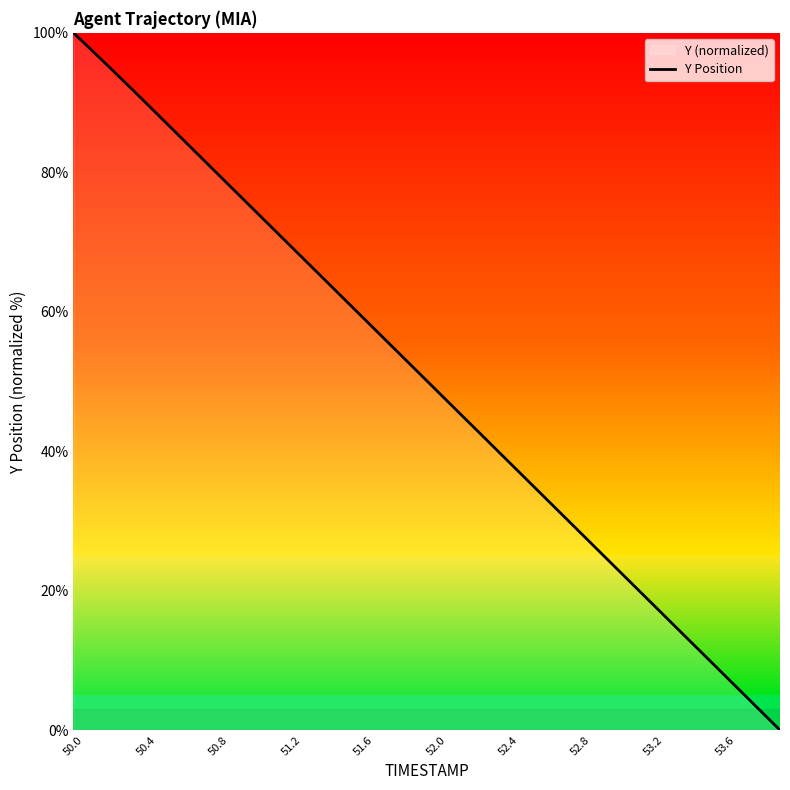

The chart shows a value of 7.7 at 53.6. True or false?

True